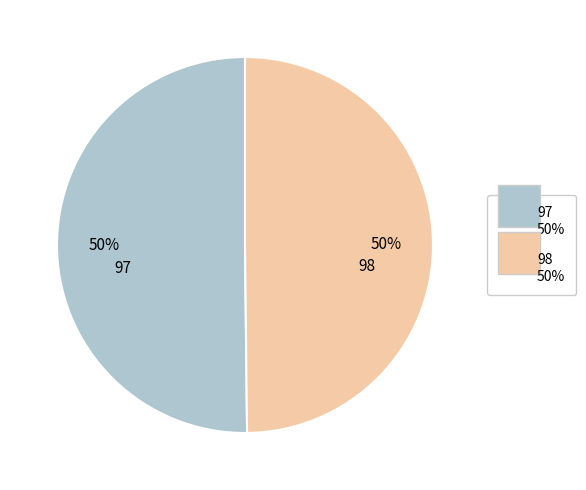

Is it true that 98 is 55% of the pie?

False